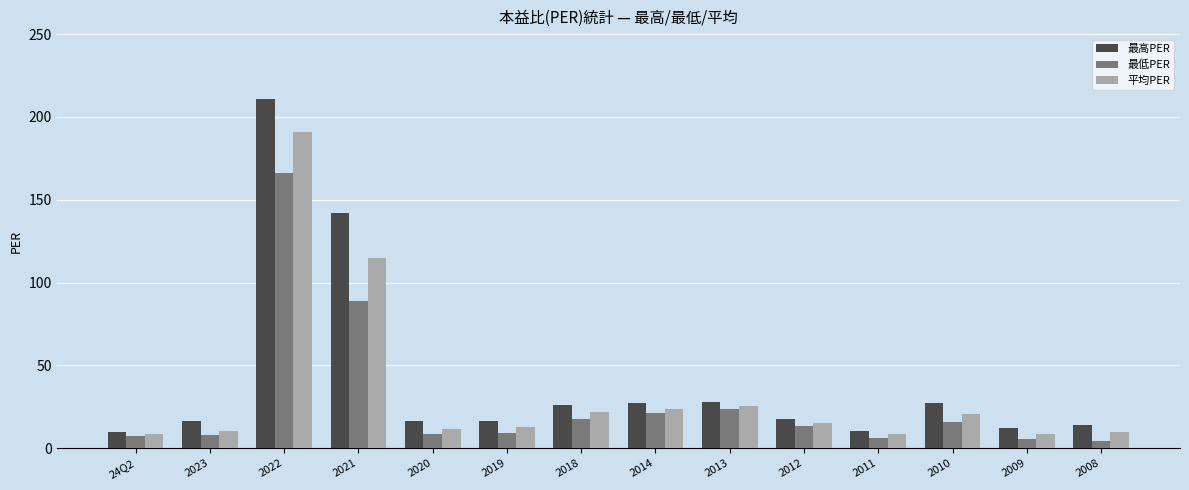

What is the label of the 12th bar from the right?

2022